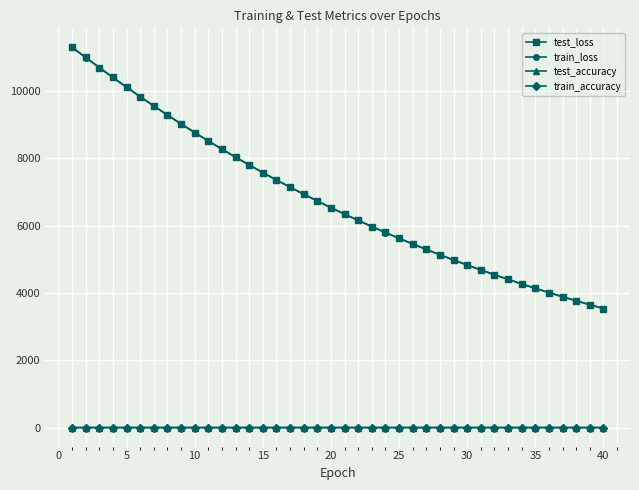

At how many categories does at least one series exceed 1182?

40